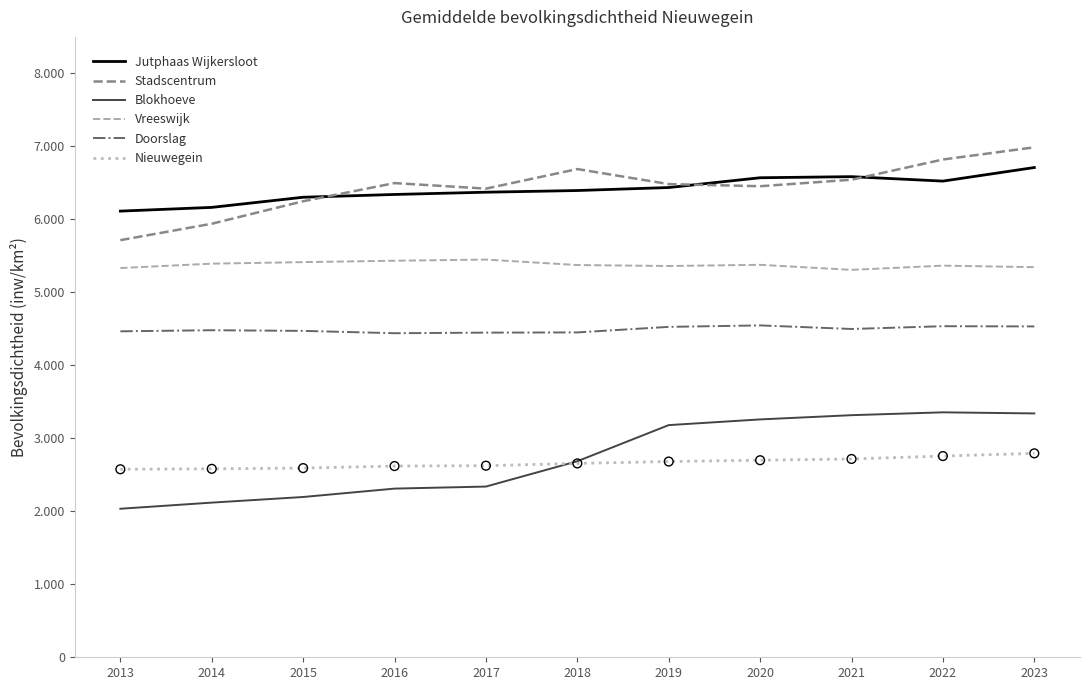

Is the value of Vreeswijk at 2020 greater than the value of Jutphaas Wijkersloot at 2019?

No